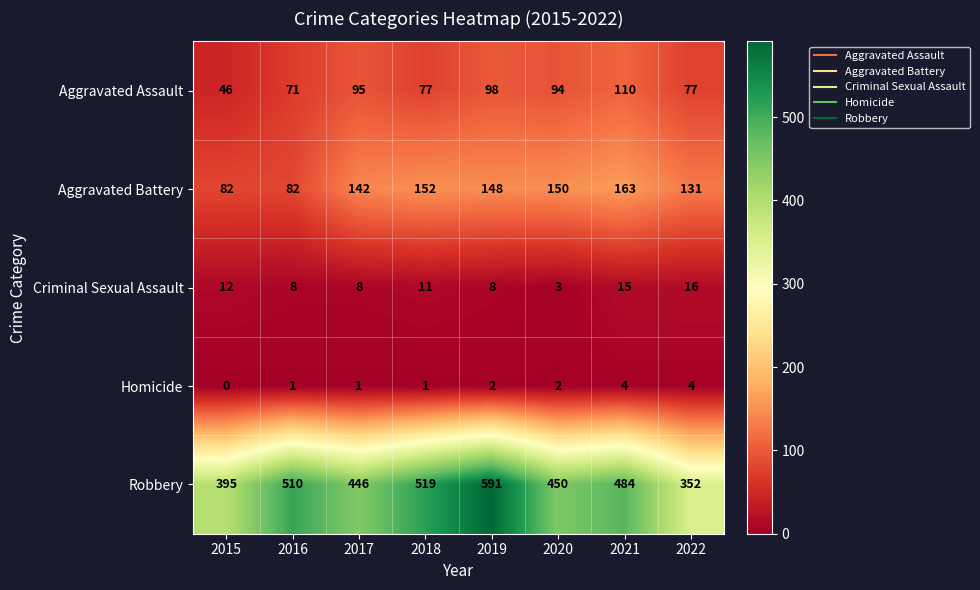

Rank the series by their maximum value, from highest to lowest.

Robbery, Aggravated Battery, Aggravated Assault, Criminal Sexual Assault, Homicide